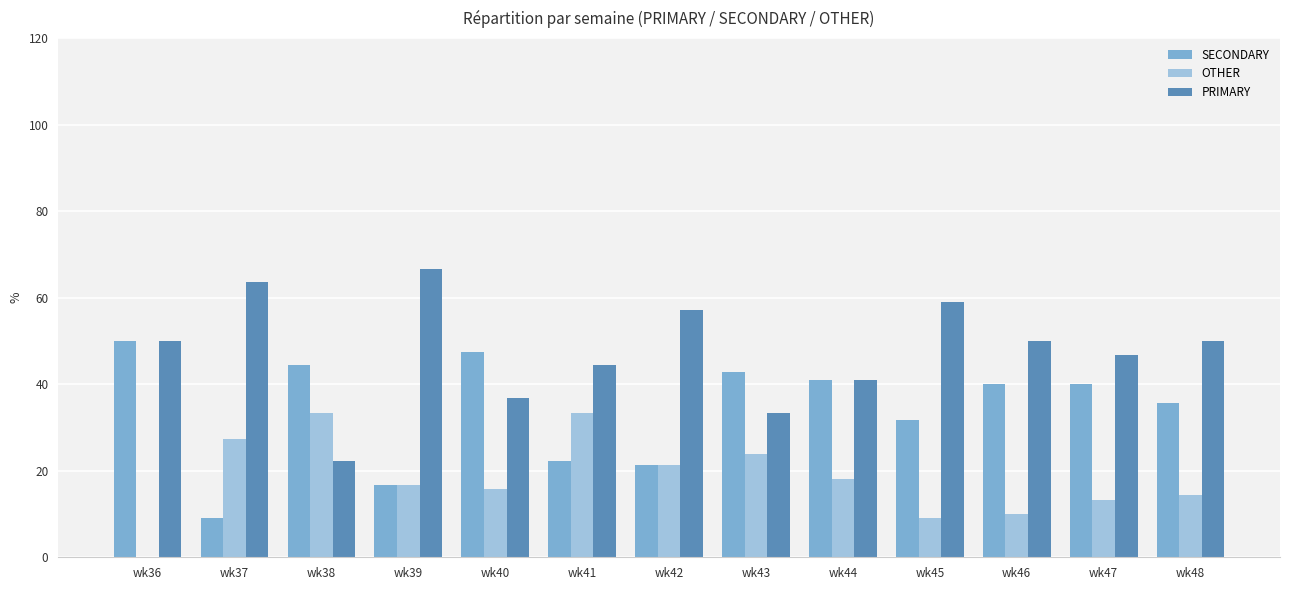

Count the number of categories in the chart.

13